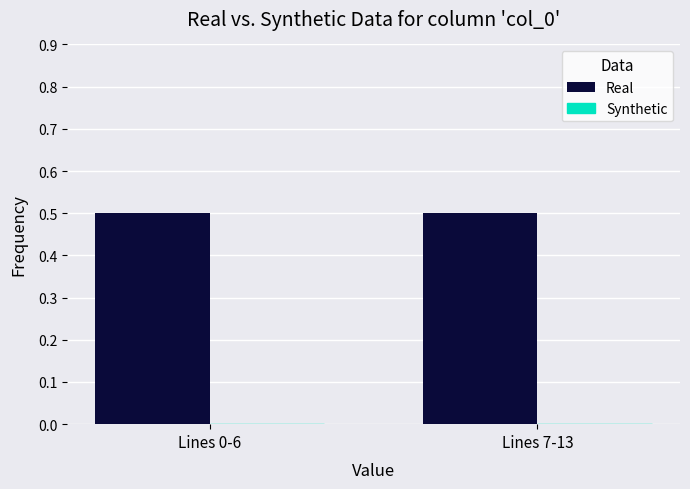

How many groups of bars are there?

2